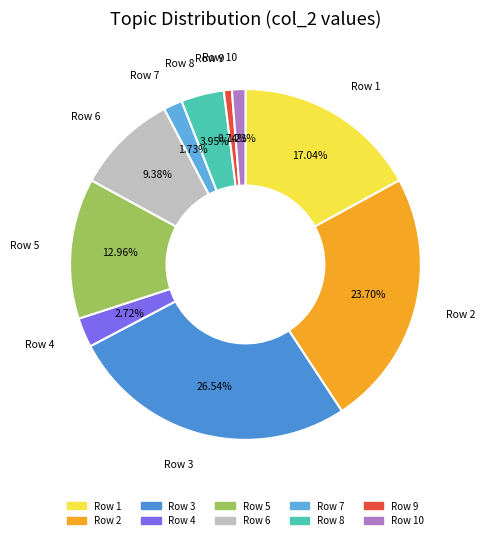

Which has a higher value, Row 7 or Row 9?

Row 7